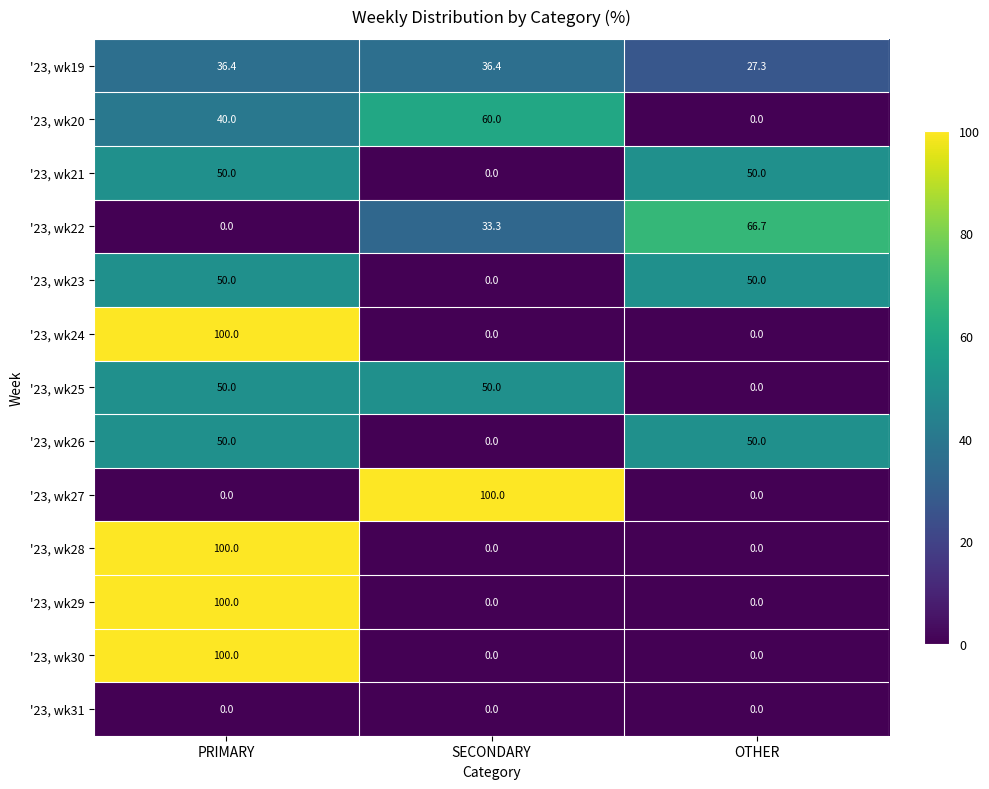

Count the '23, wk28 values in the range 0 to 100.

3